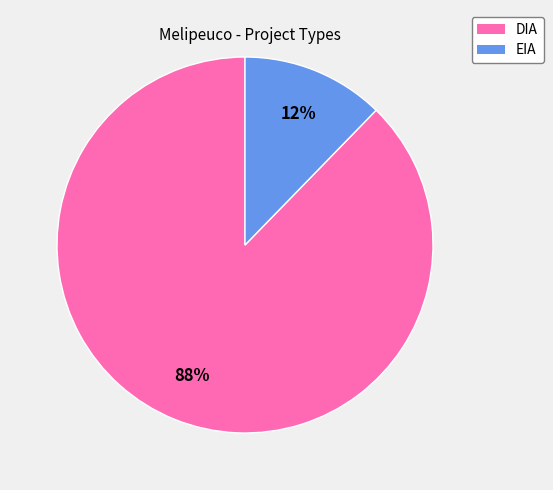

Which category has the smallest portion of the pie?

EIA